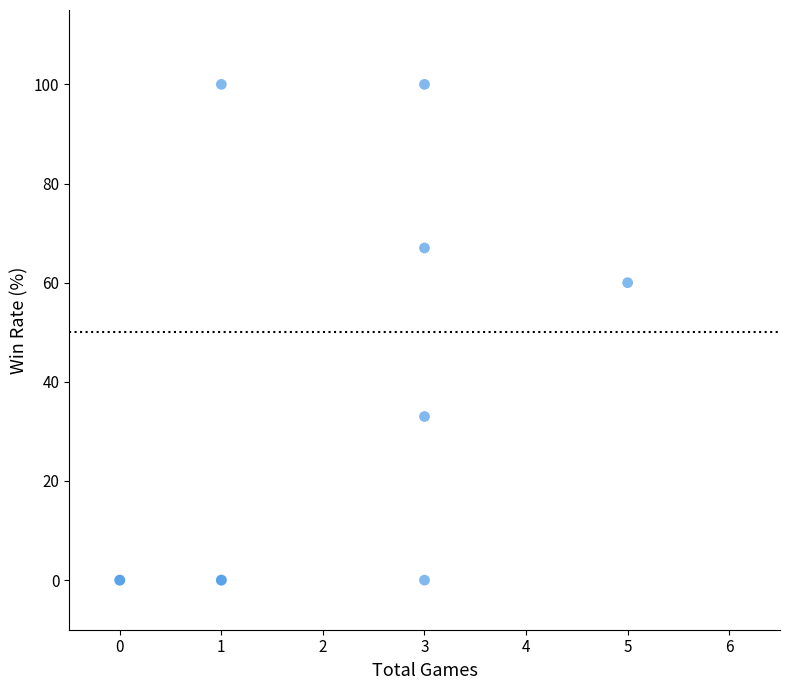

What Y value in the scatter plot is closest to 50?

60